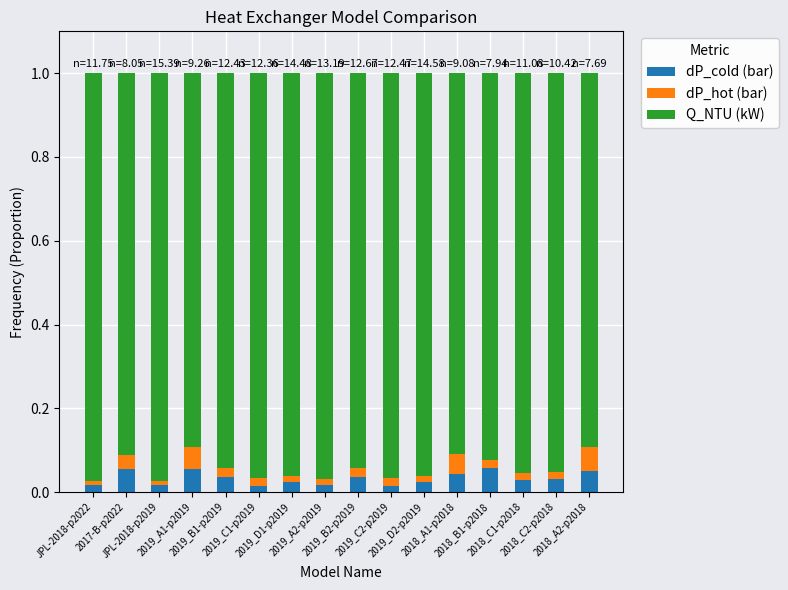

Which series has the largest range (max minus min)?

Q_NTU (kW)